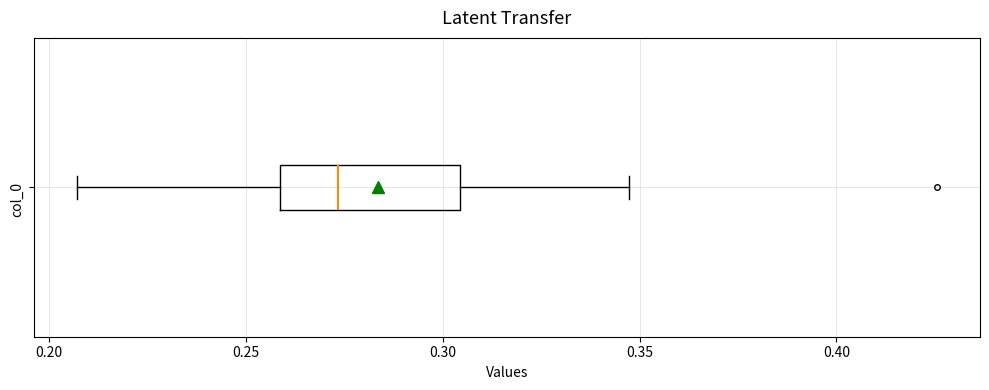

Read this box plot against the x-axis: the position of the median line, the range covered by the box, and the ends of both whiskers. The values are not printed on the chart, so give them approximately, as read against the axis.

median 0.275, box 0.260 to 0.305, whiskers 0.205 to 0.345